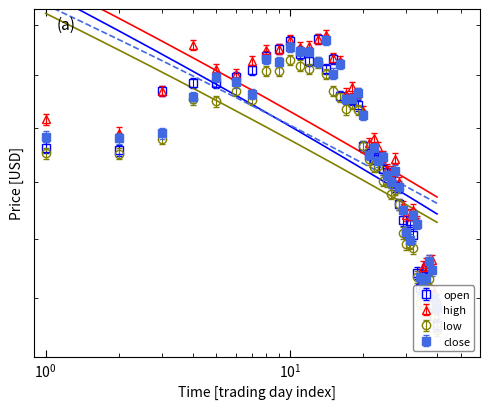

True or false: close and high cross at least once.

False